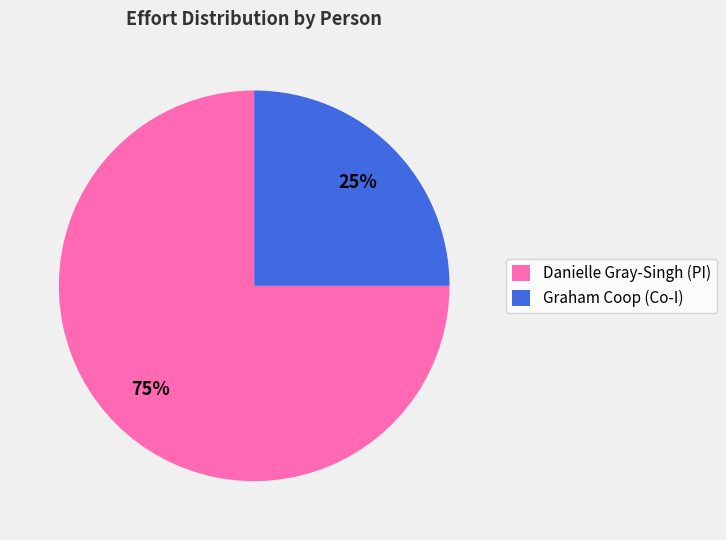

True or false: Graham Coop (Co-I) accounts for 25% of the total.

True